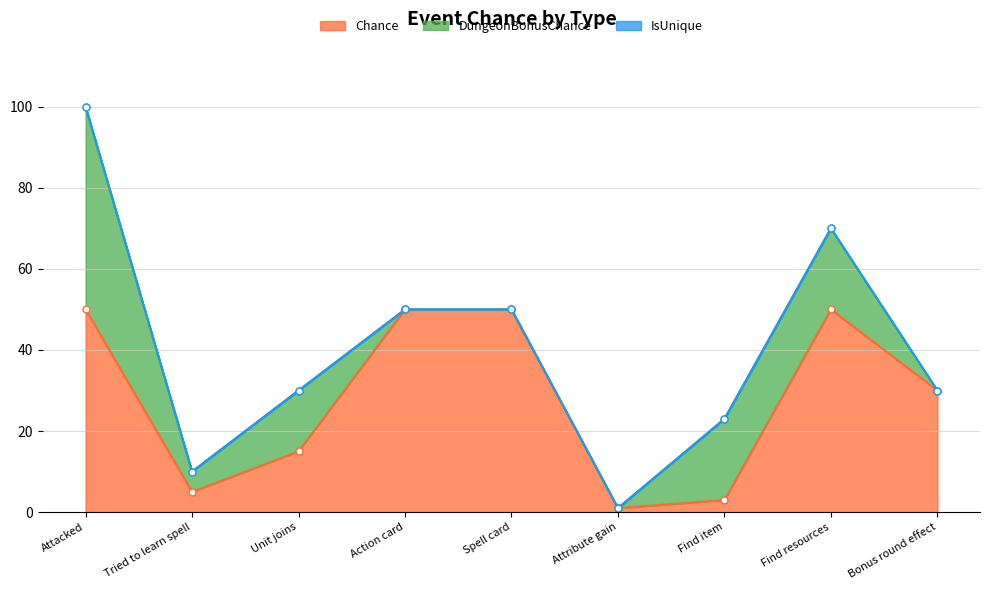

The Chance series shows 50 at Spell card. True or false?

True